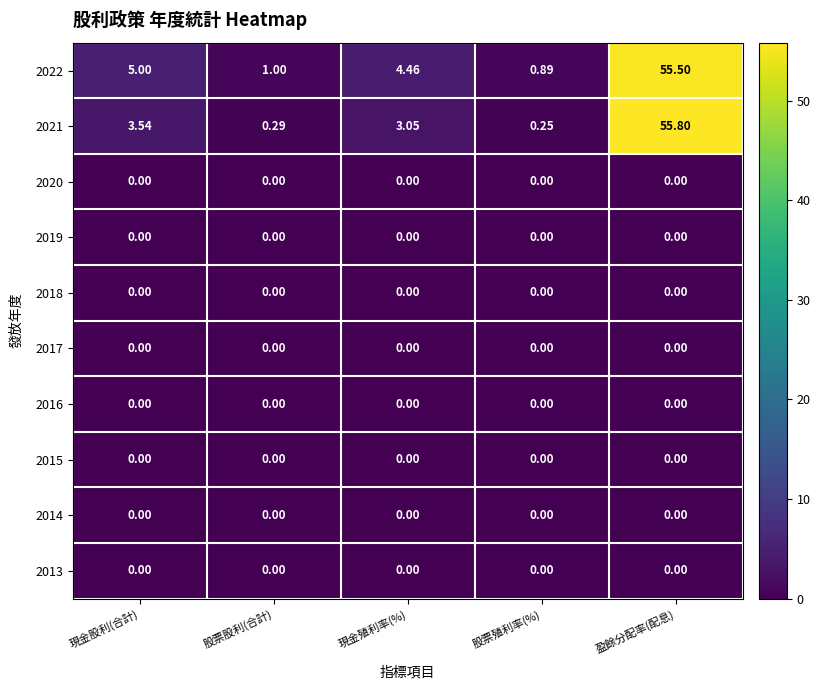

Which label corresponds to the largest value in the chart?

盈餘分配率(配息)